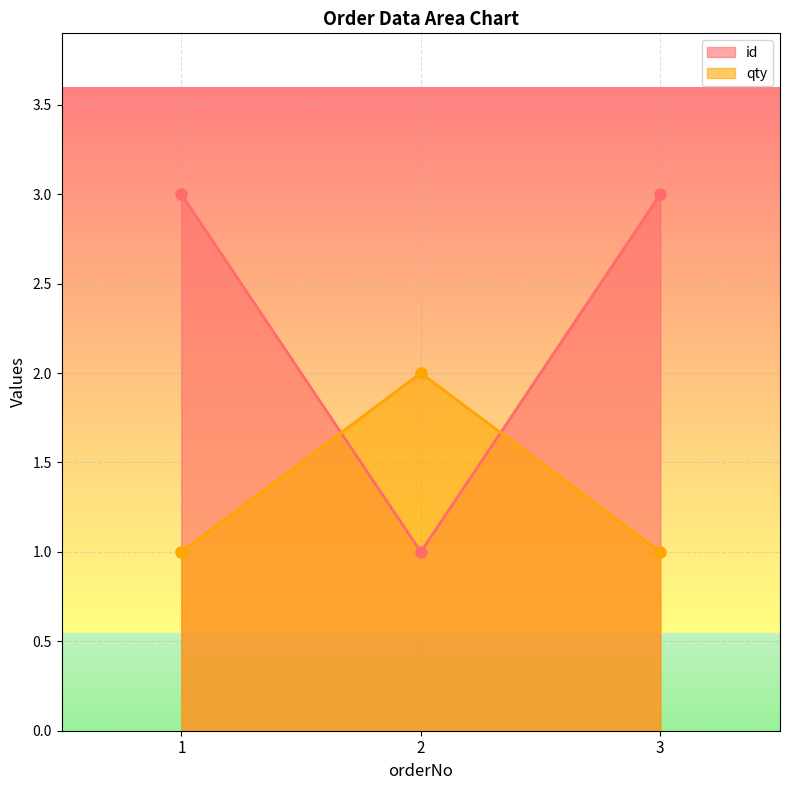

At which category is the sum across all series the highest?

1